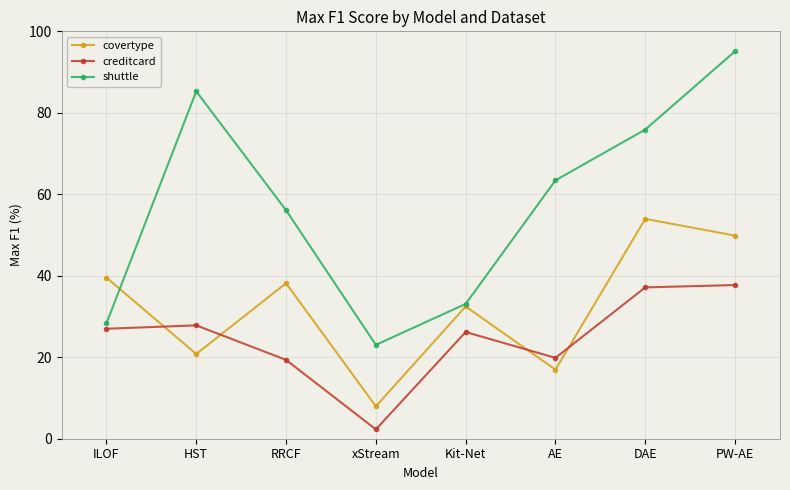

What is the approximate value of covertype at xStream?

8.0